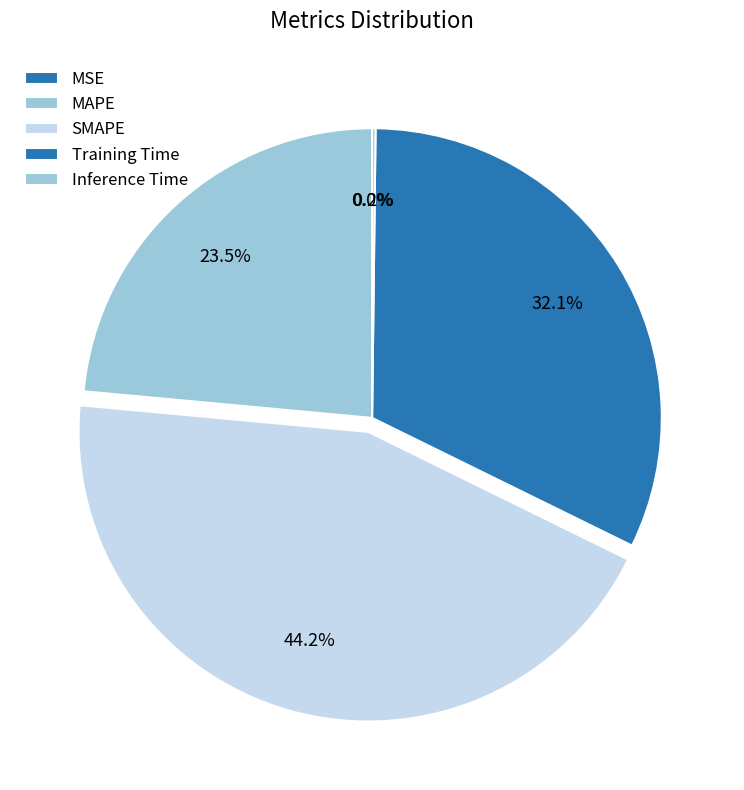

How much of the chart is everything except MSE?

100.0%